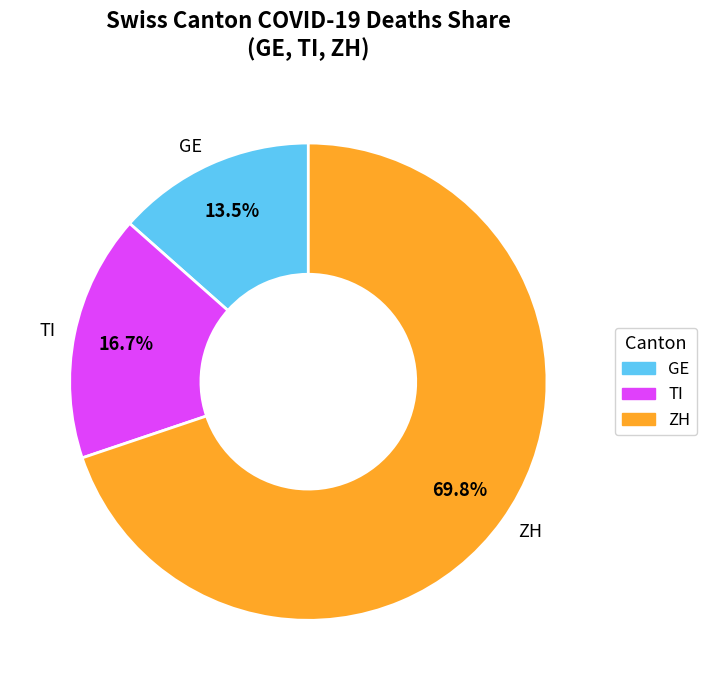

Which has a higher value, GE or ZH?

ZH